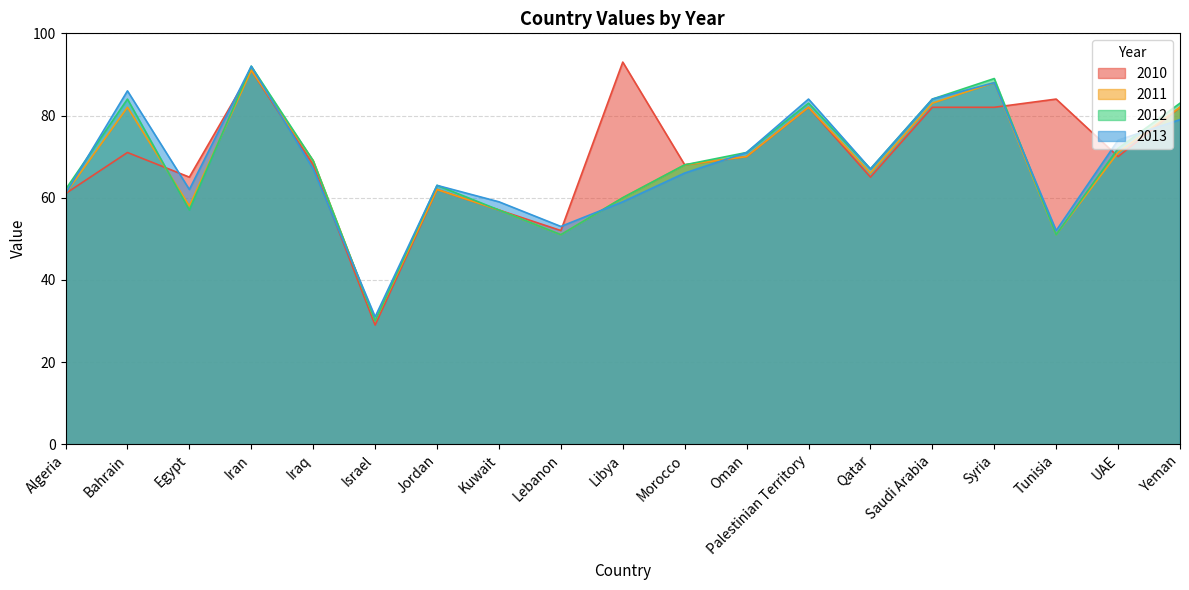

The 2011 series shows 57 at Kuwait. True or false?

True